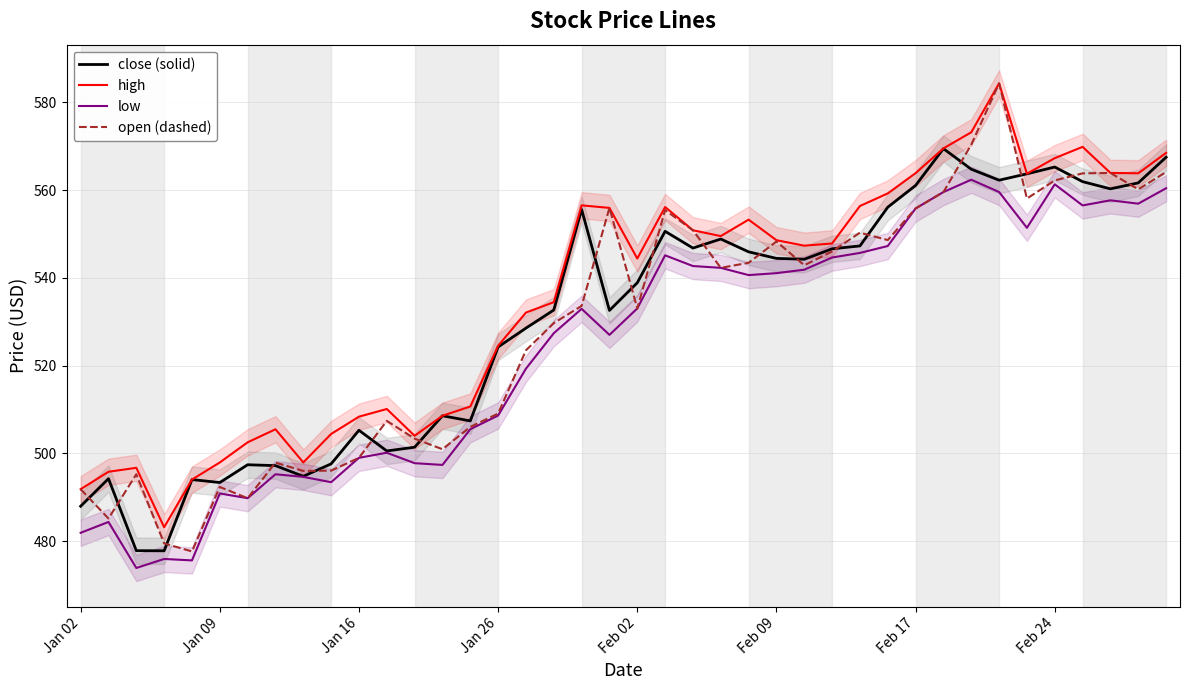

True or false: open (dashed) and low intersect in this chart.

False